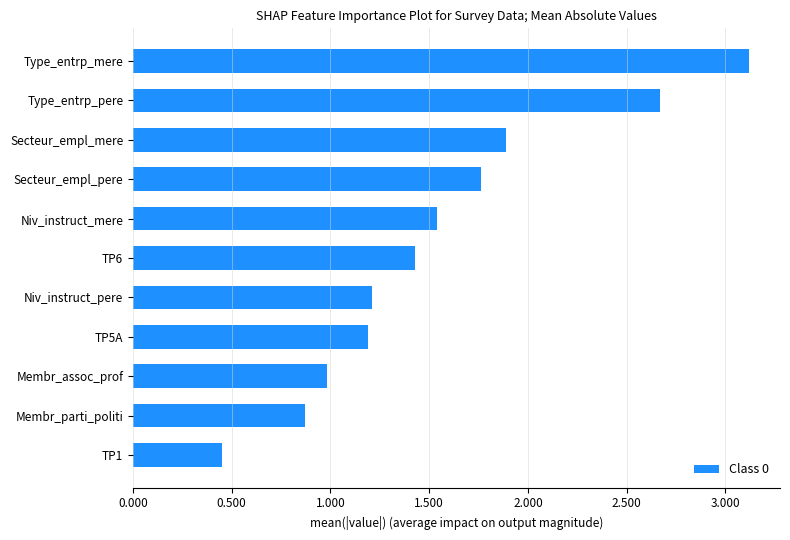

The chart shows a value of 0.9 at Membr_parti_politi. True or false?

True